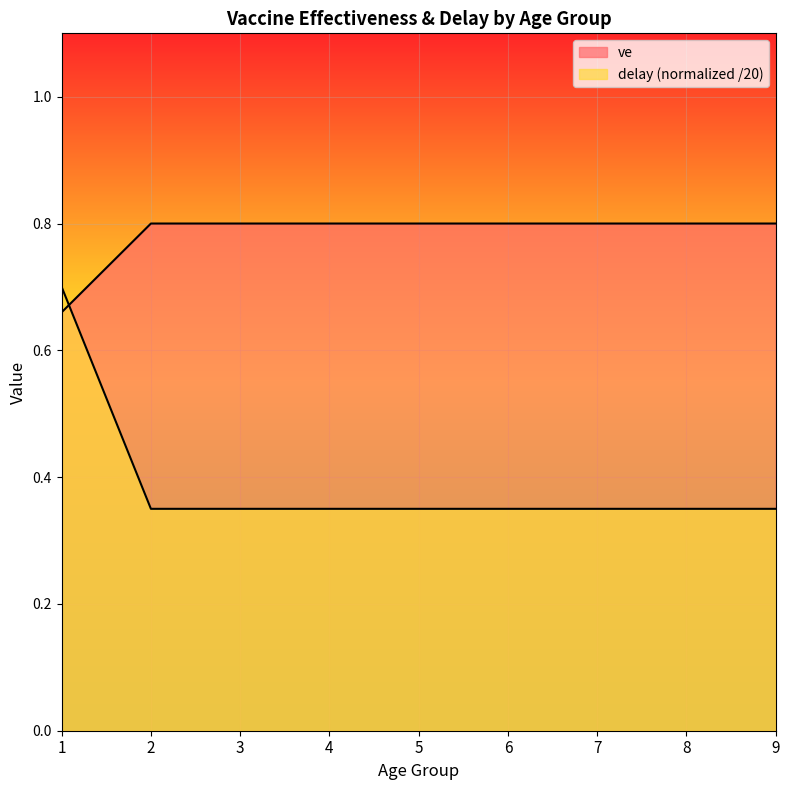

At which category does the chart reach its peak across all series?

2